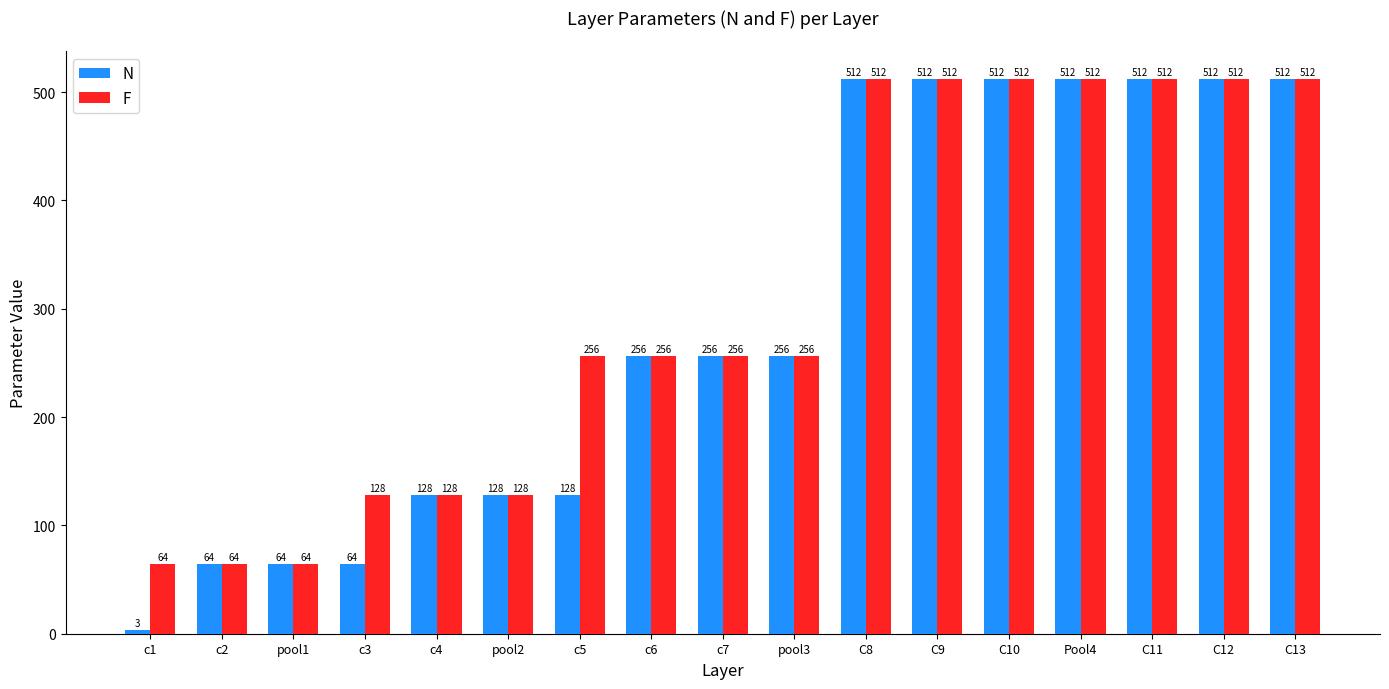

True or false: N has a value of 512 at C9.

True